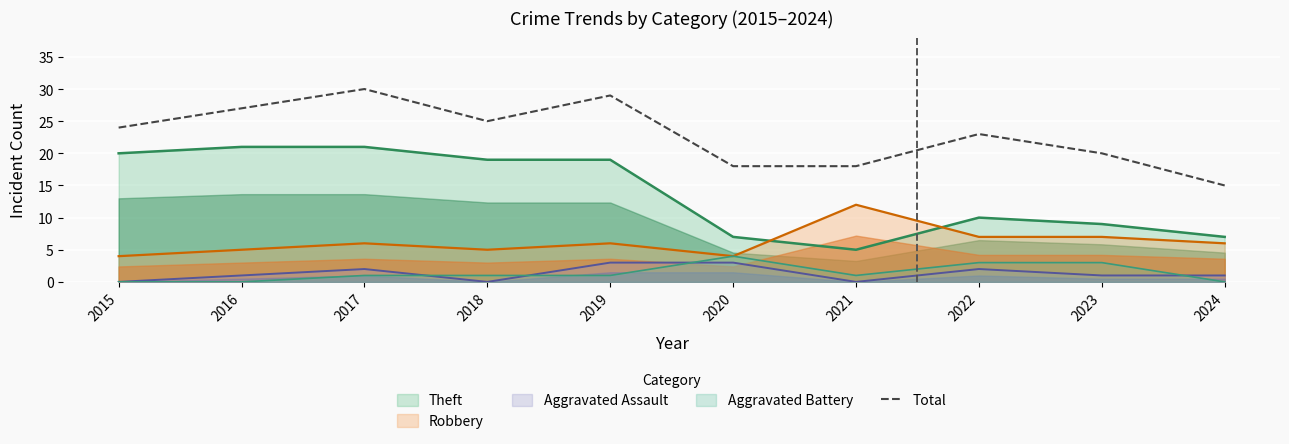

Where is the data nearest to the value 22?

2022